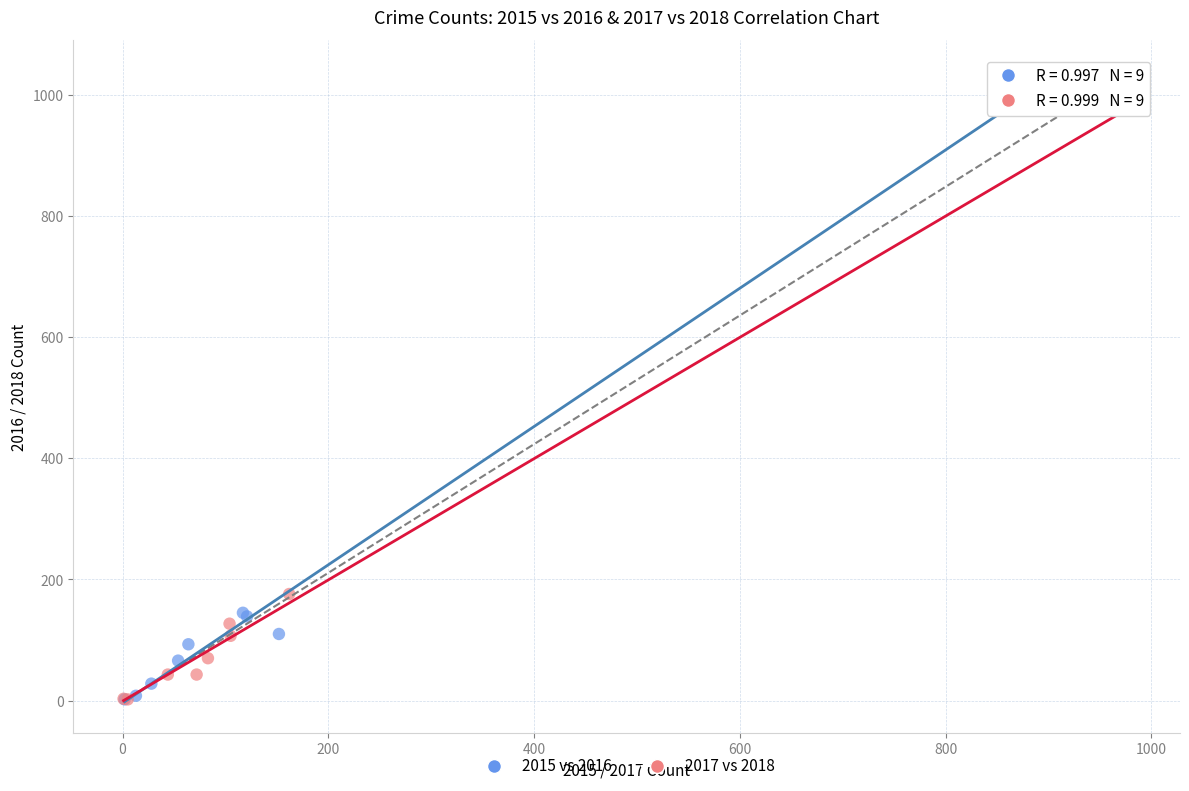

Which series reaches the maximum Y coordinate?

2015 vs 2016